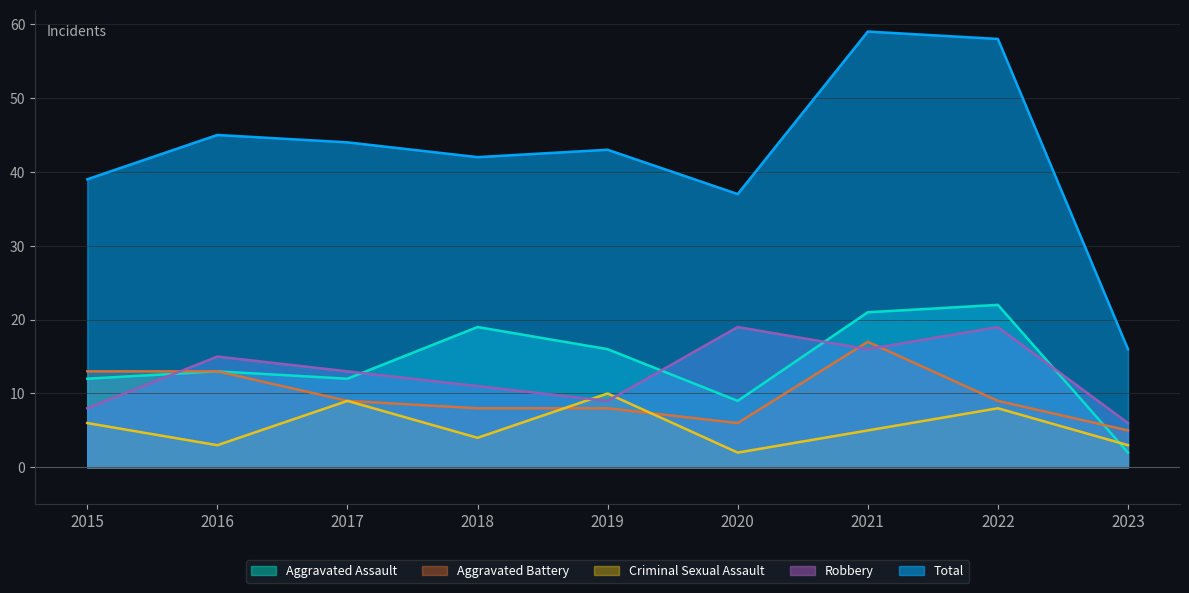

What is the greatest value displayed?

59